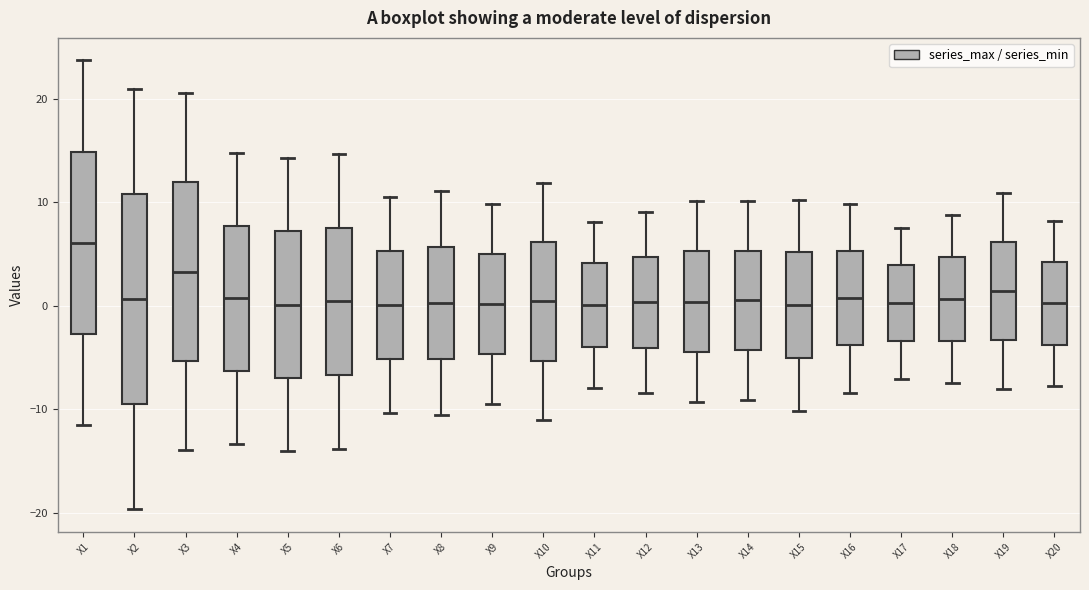

Where does the upper whisker of the box for X5 end on the y-axis? The values are not printed on the chart, so give them approximately, as read against the axis.

14